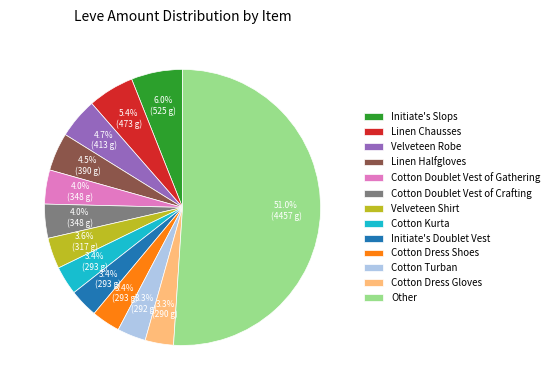

Count the number of slices in the pie.

13